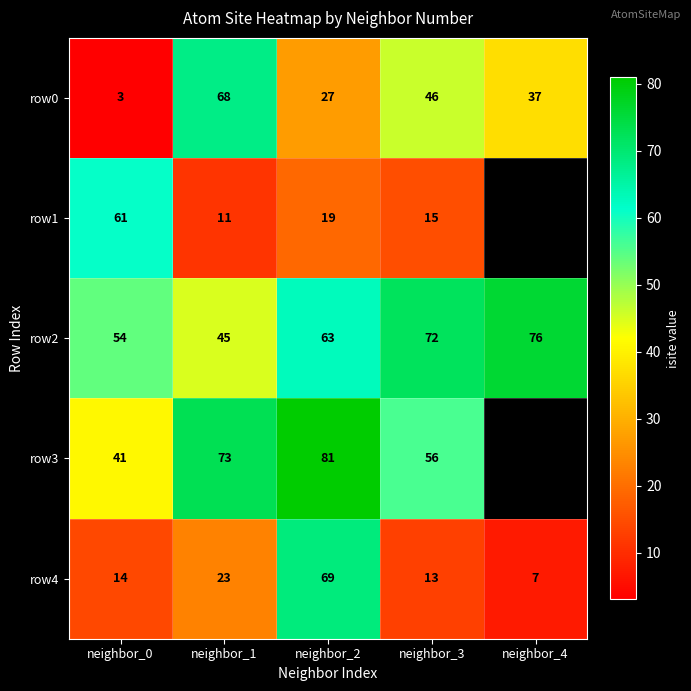

At which label does row0 reach its minimum?

neighbor_0